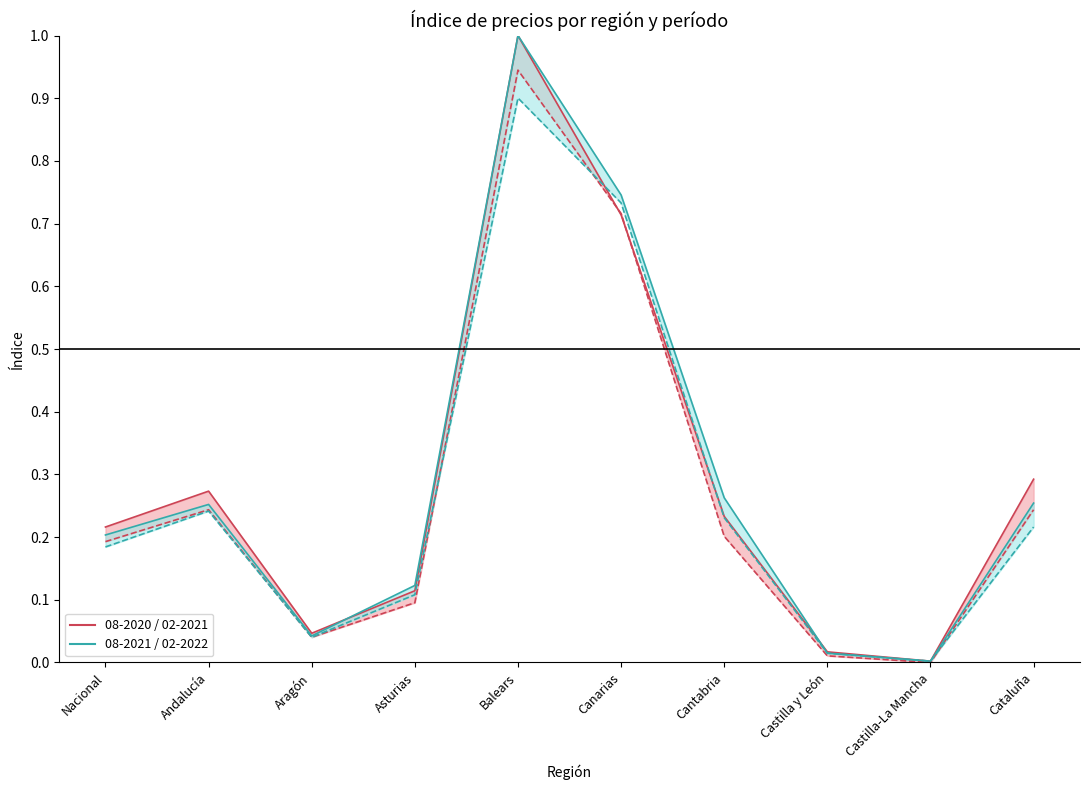

In 08-2021 line, how many points are higher than both neighbors (excluding endpoints)?

2